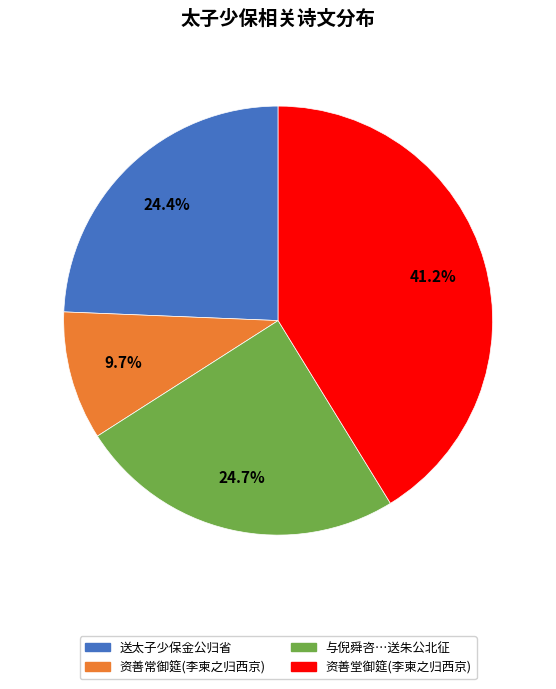

How many slices are in this pie chart?

4